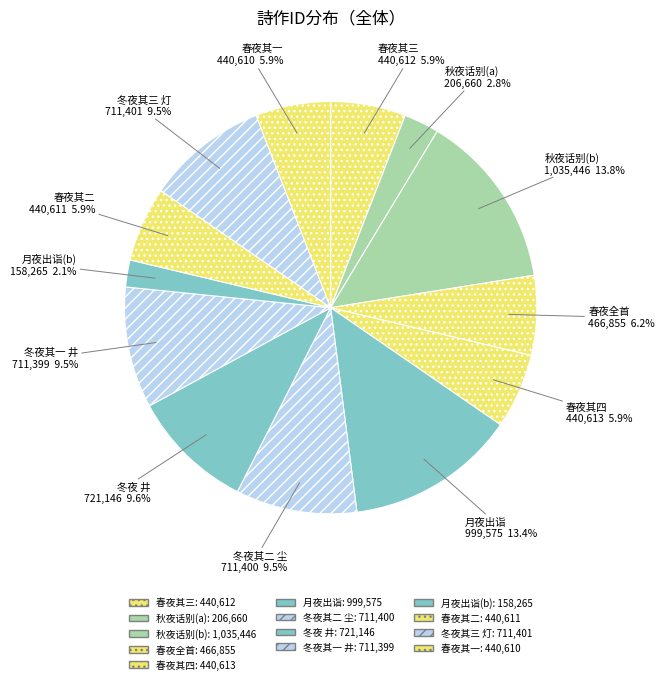

To the nearest percent, what is the average slice percentage?

8%